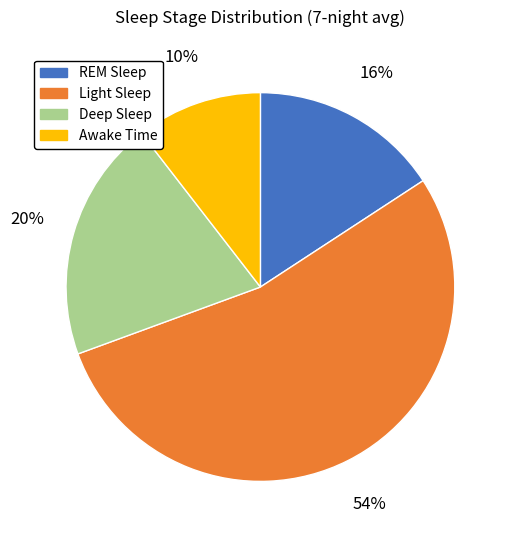

What percentage is the Light Sleep slice, to the nearest percent?

54%